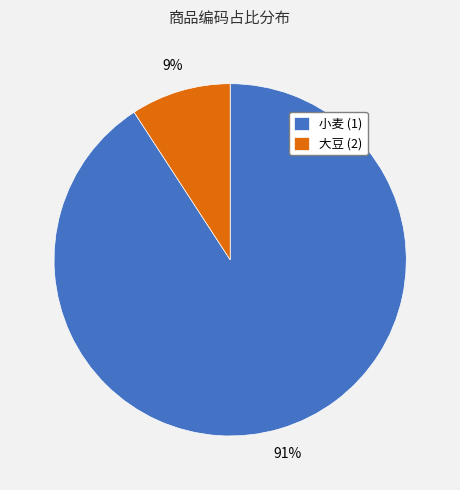

How many segments does this pie chart have?

2